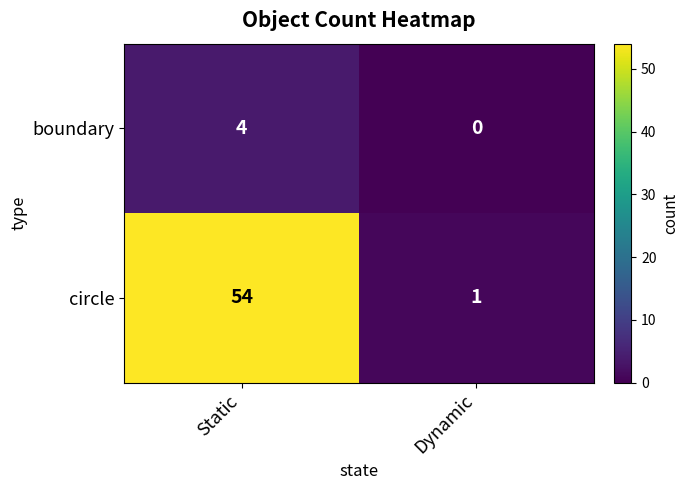

What is the sum of the boundary values at Static and Dynamic?

4